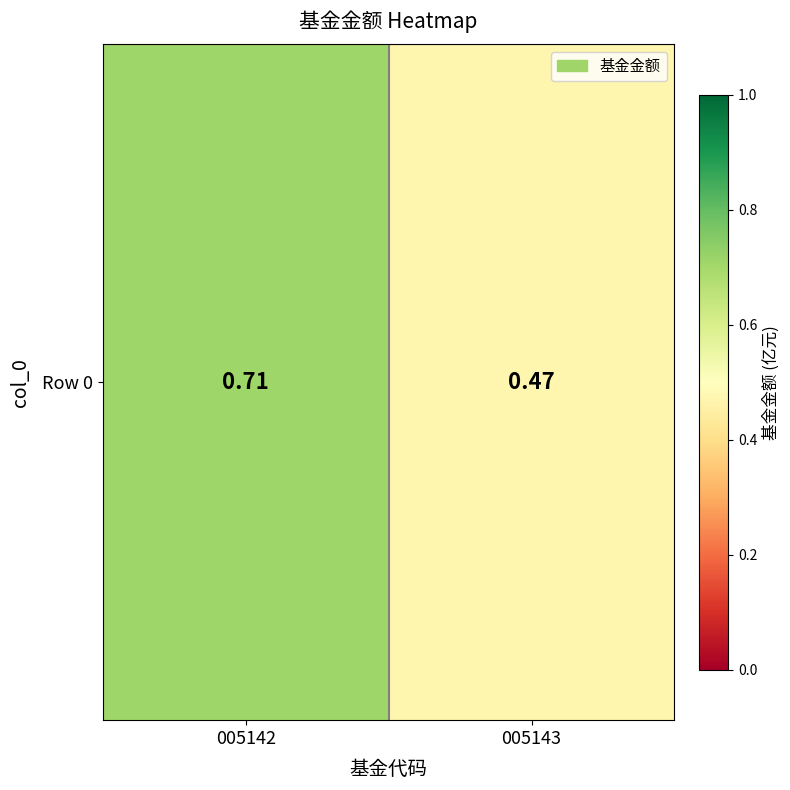

Reading right to left, list all the values displayed in this chart.

0.5	0.7